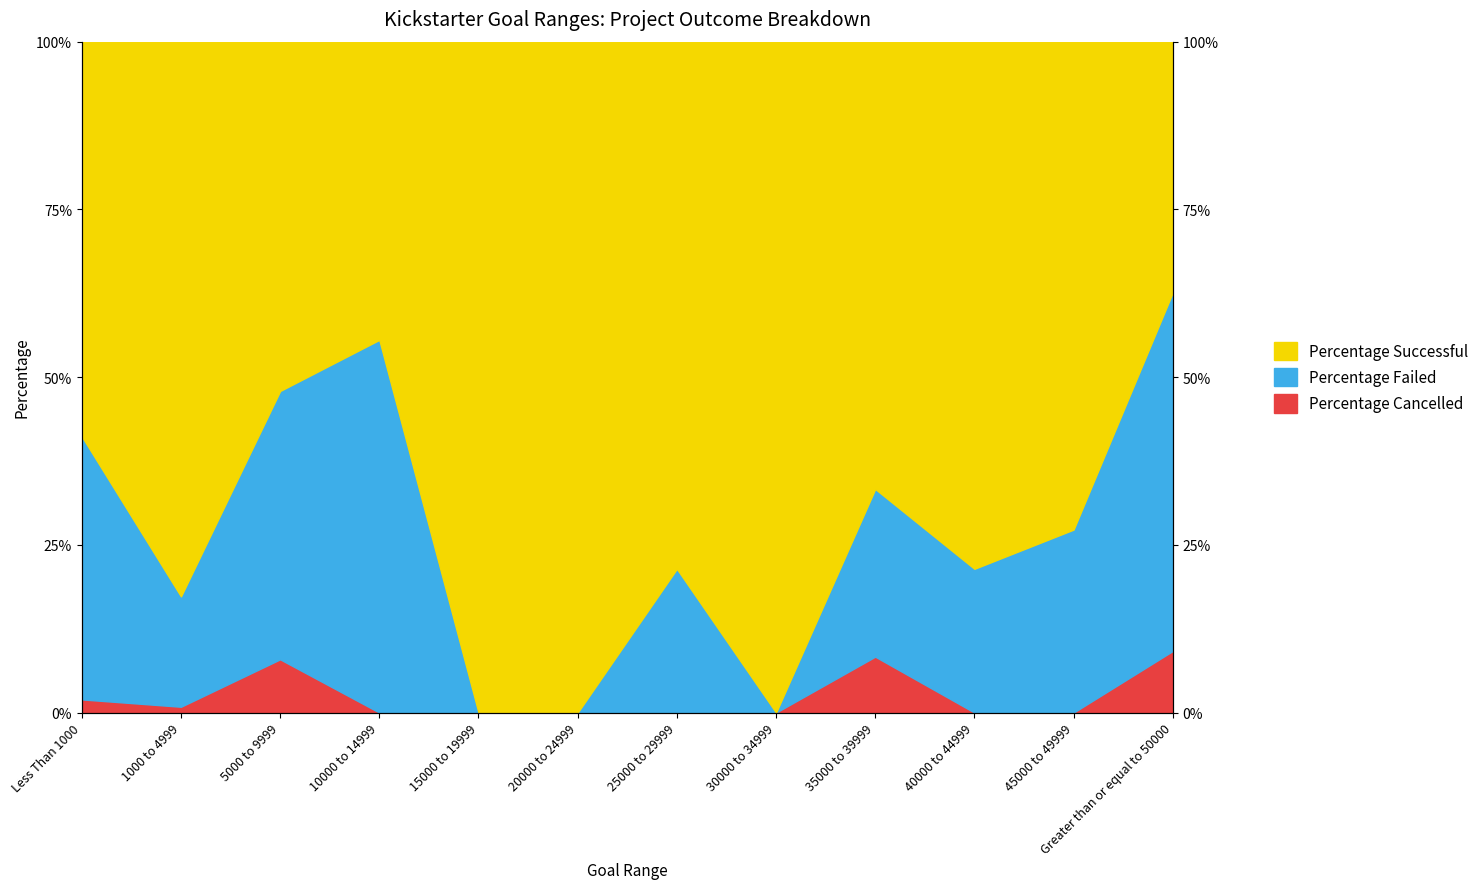

Does the chart have visible grid lines?

No